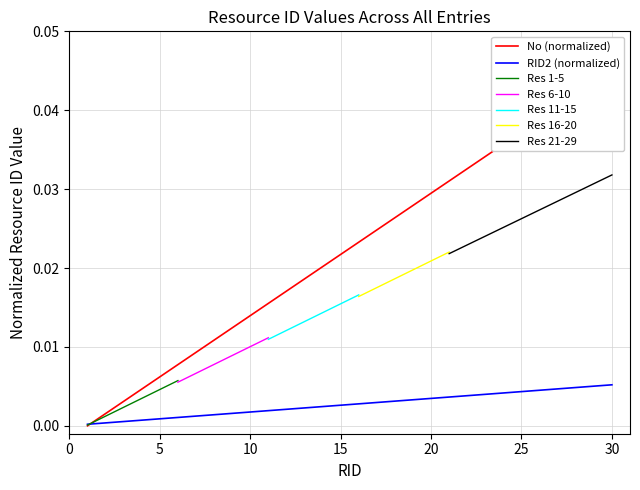

The value of RID2 at 25 is 0.0. True or false?

True